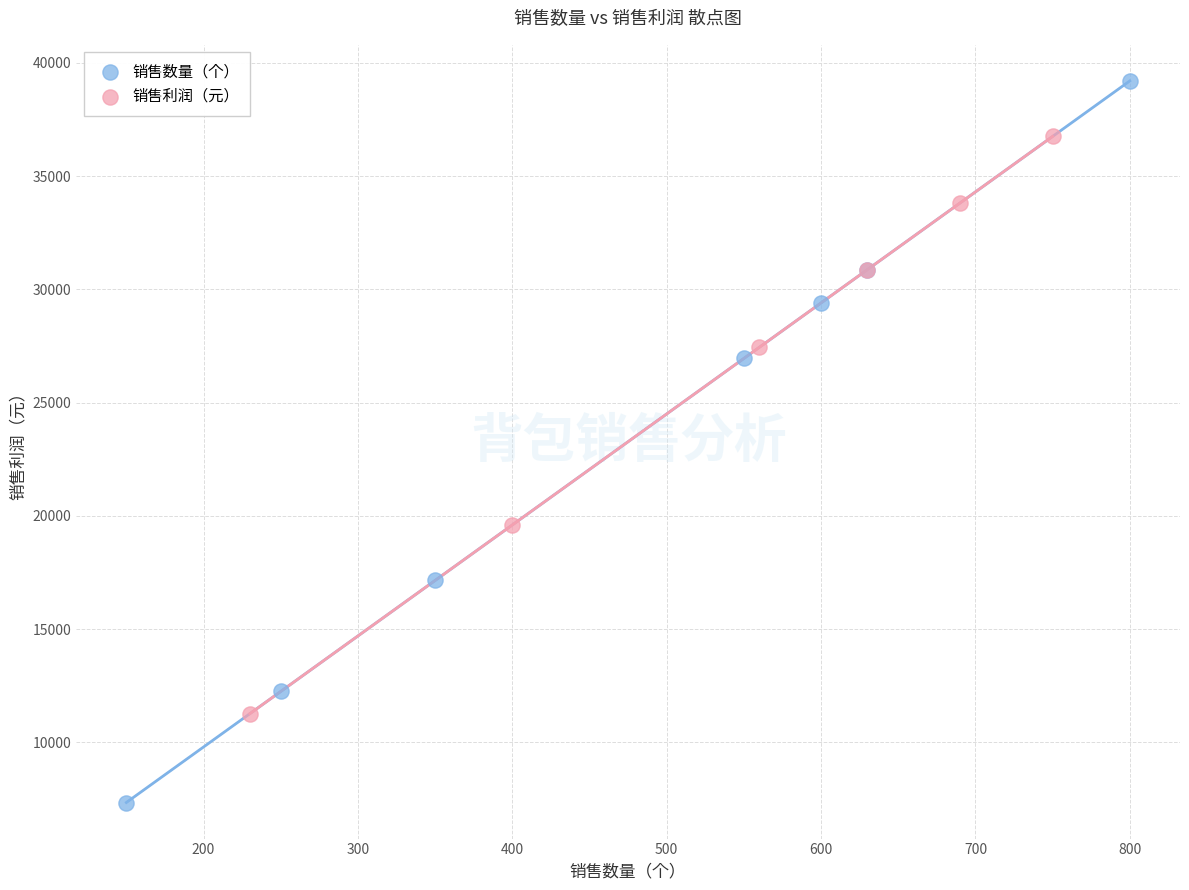

Which series has the widest spread of Y values?

销售数量（个）